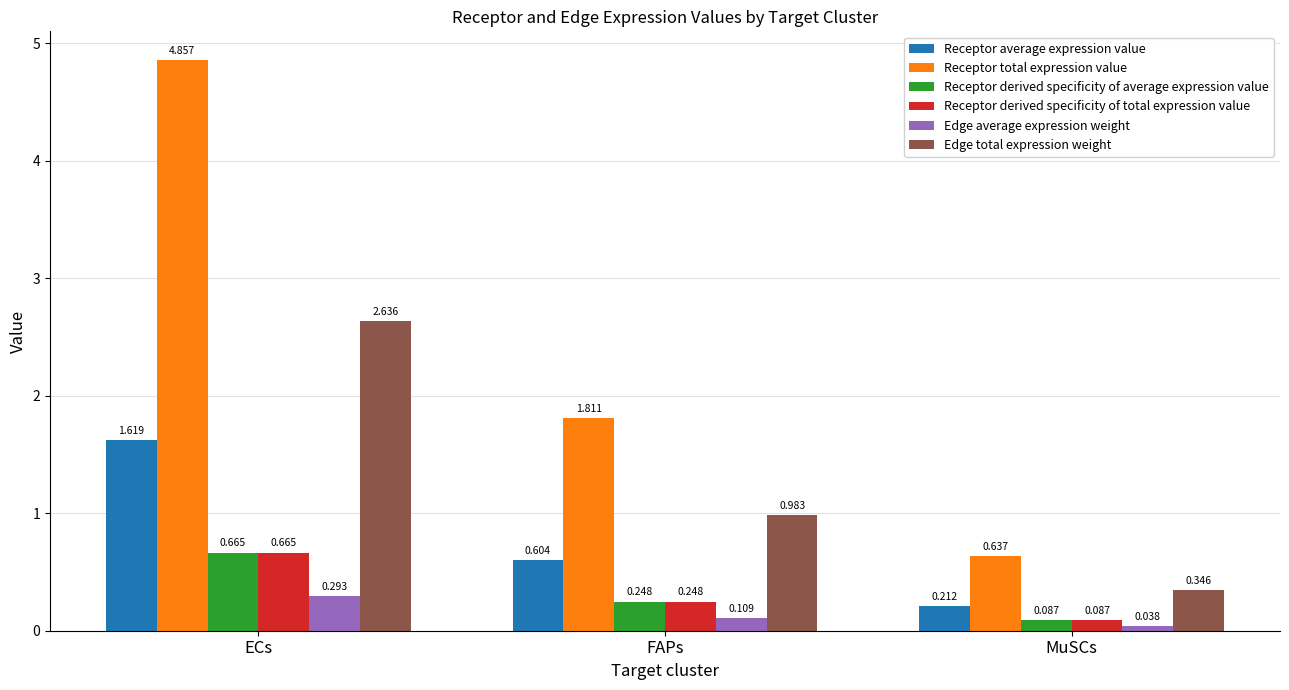

Which series has the largest range (max minus min)?

Receptor total expression value